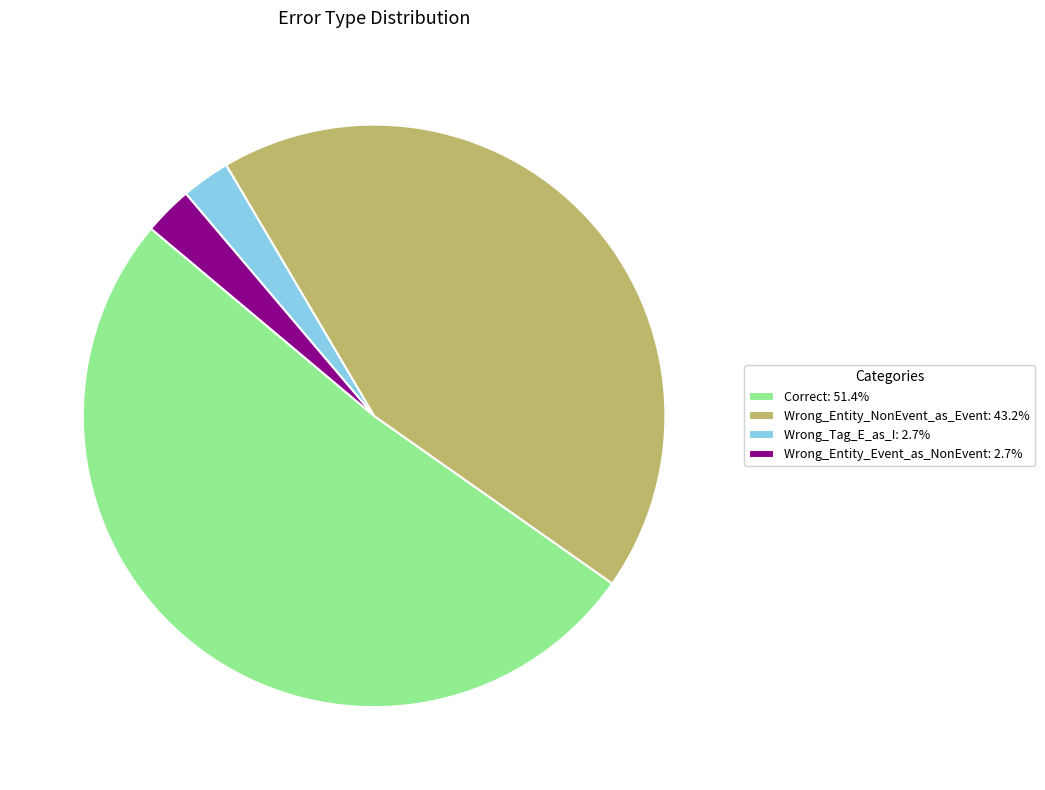

Is it true that Correct is 63% of the pie?

False